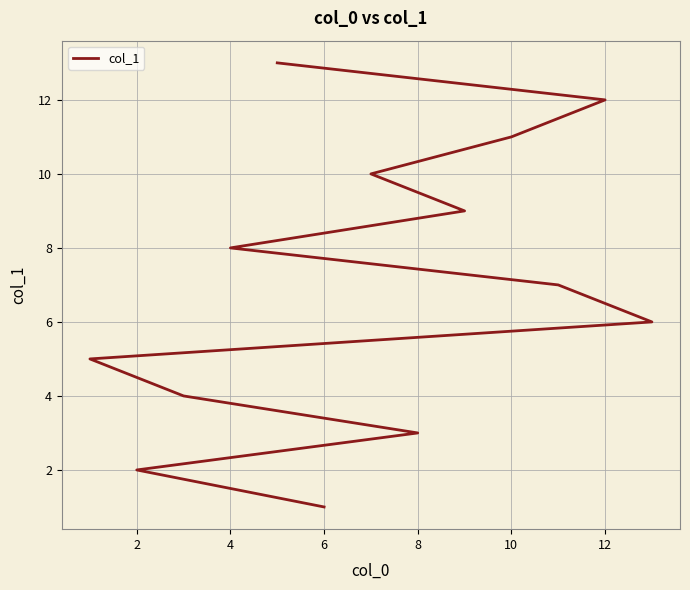

Reading left to right, list all the values displayed in this chart.

1	2	3	4	5	6	7	8	9	10	11	12	13